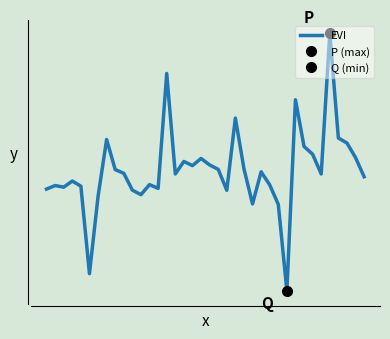

What is the sum of all values?

1.0